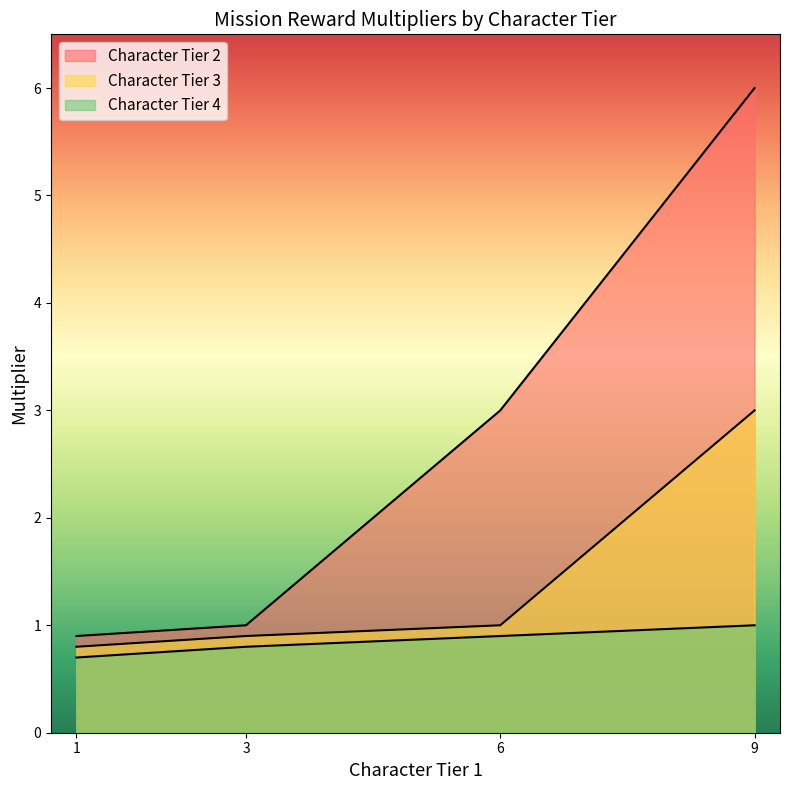

Which category has the lowest value in the Character Tier 2 series?

1